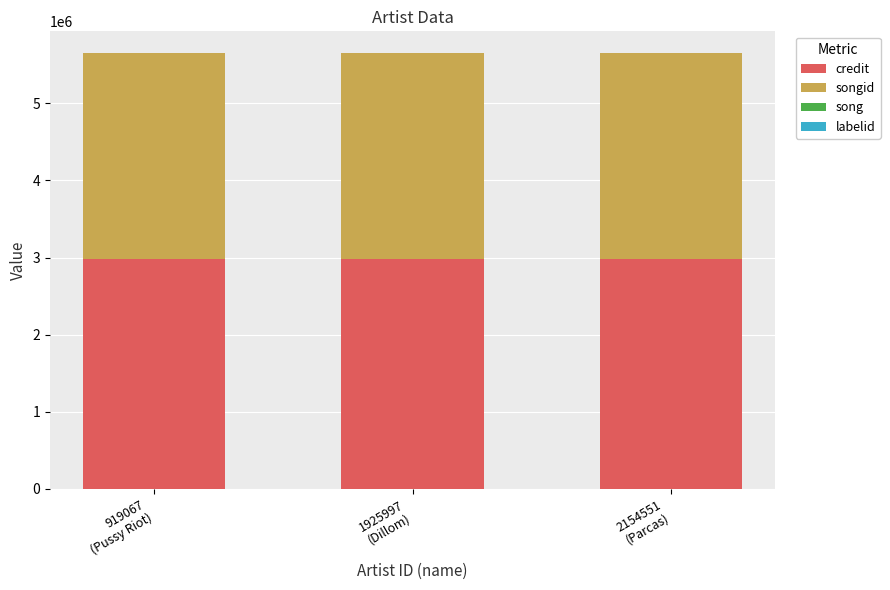

What is the sum of all credit values?

8949909